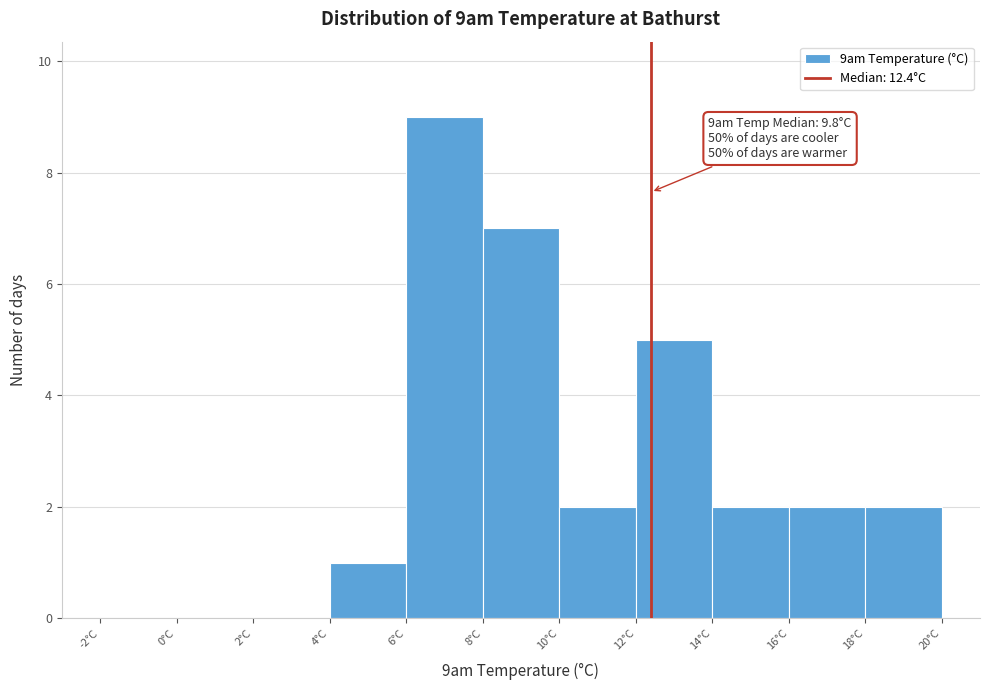

Which range on the x-axis has the tallest bar?

6 to 8